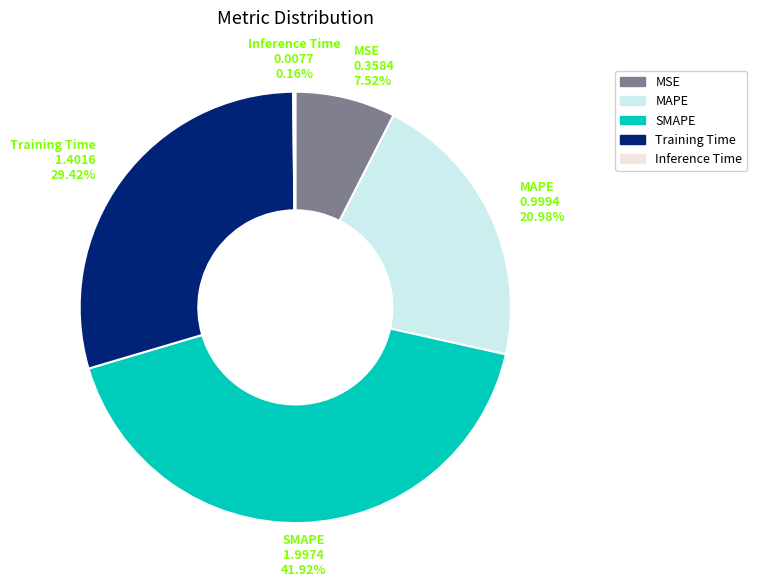

Is there any slice that represents more than half of the pie?

No